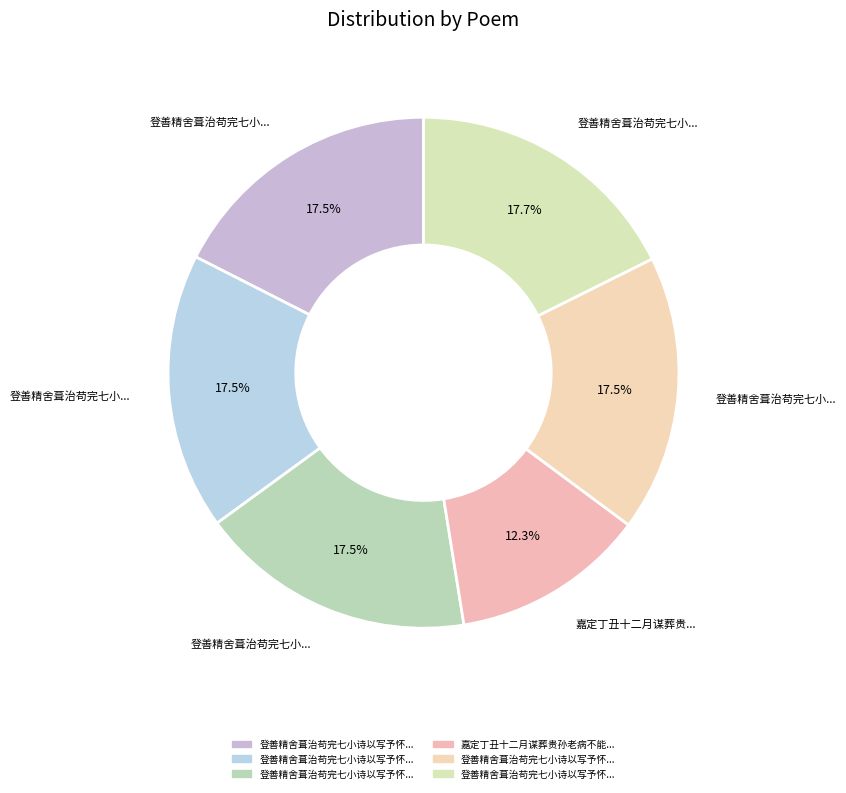

Does any single category account for the majority?

No